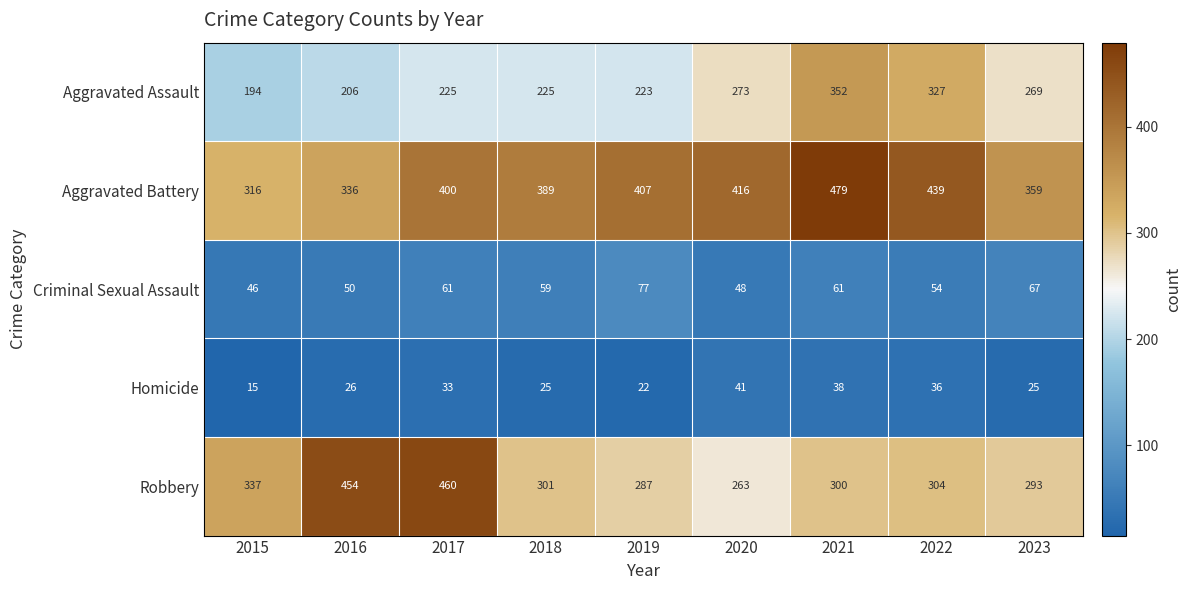

Where is Aggravated Battery nearest to the value 397?

2017